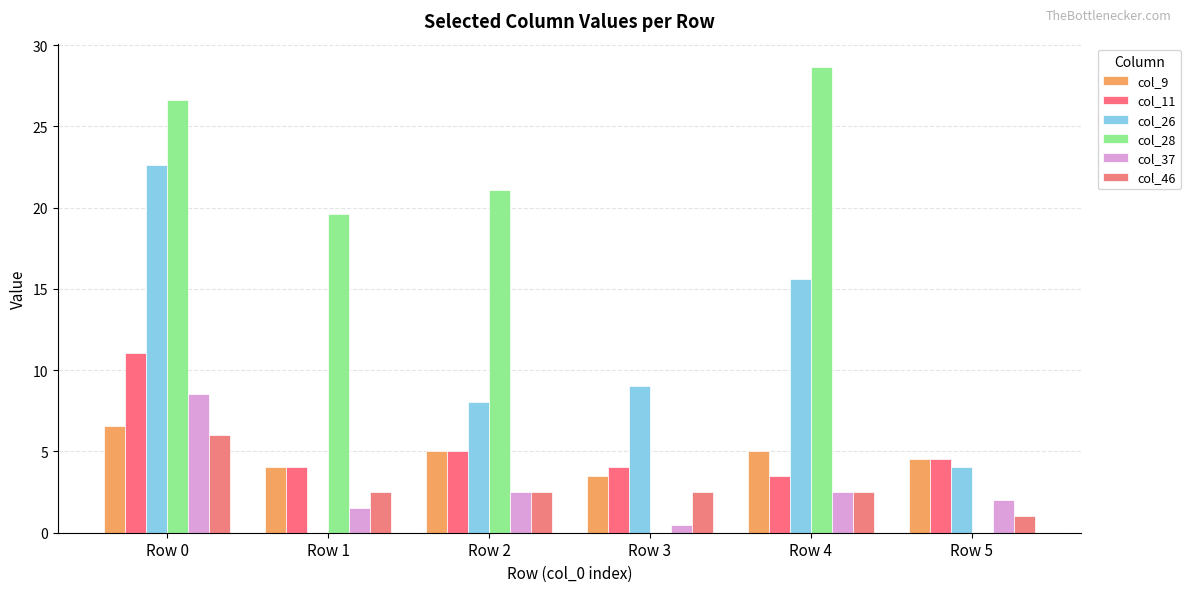

At which category does the chart reach its peak across all series?

Row 4